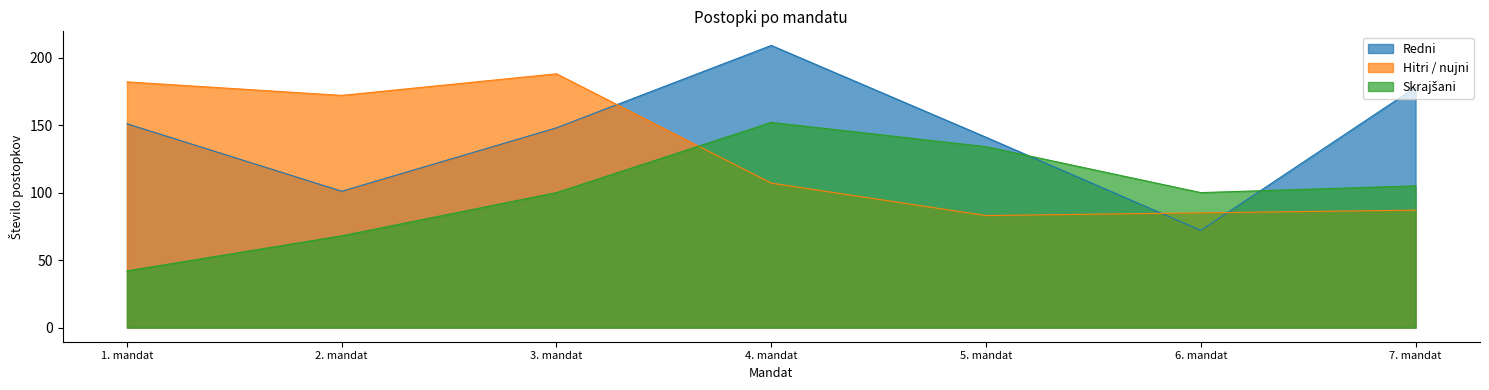

What is the smallest value displayed?

42